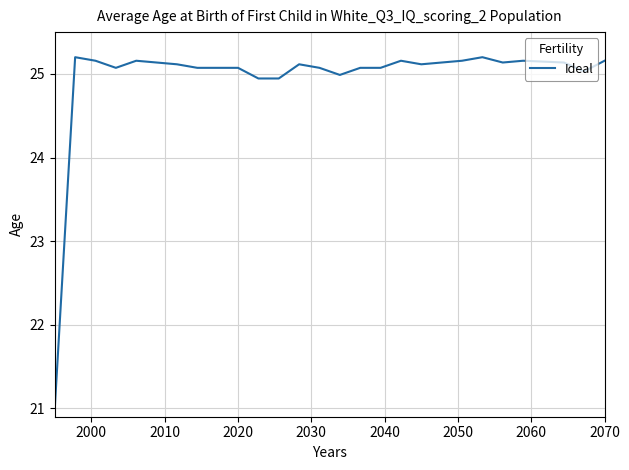

What is the difference between the maximum and minimum values?

4.2